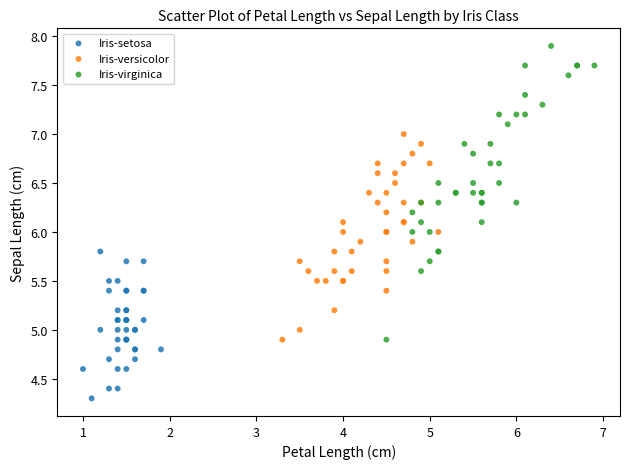

What are all the series names shown in the legend?

Iris-setosa, Iris-versicolor, Iris-virginica